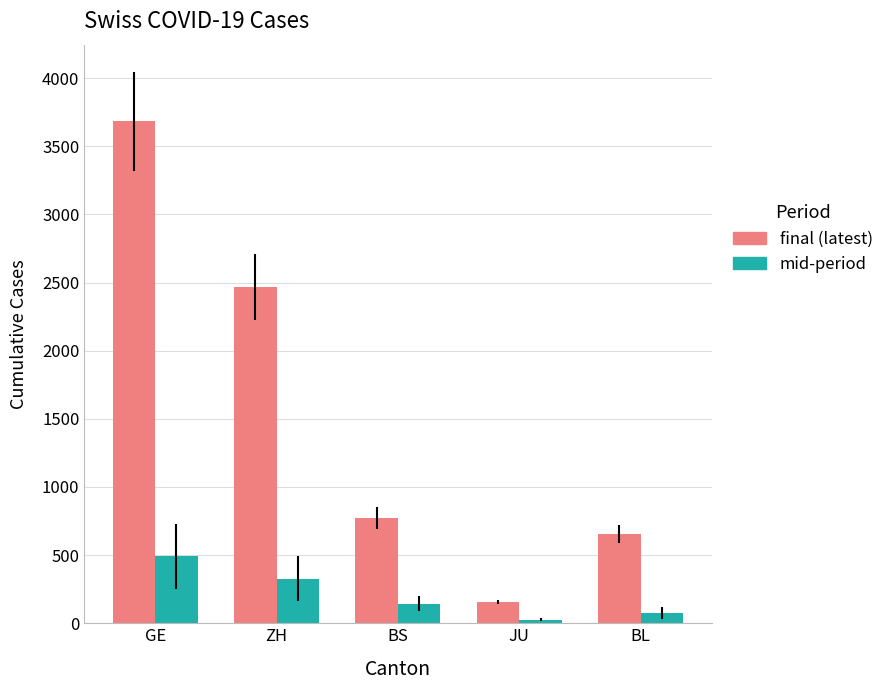

At which category is the sum across all series the highest?

GE